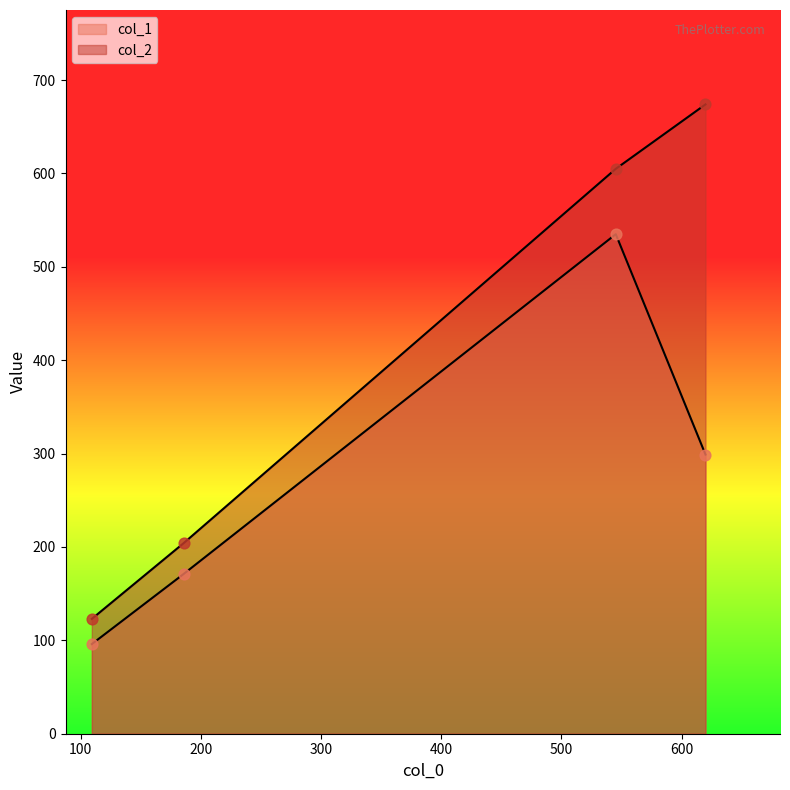

Is the value of col_1 at 100 greater than the value of col_2 at 0?

Yes